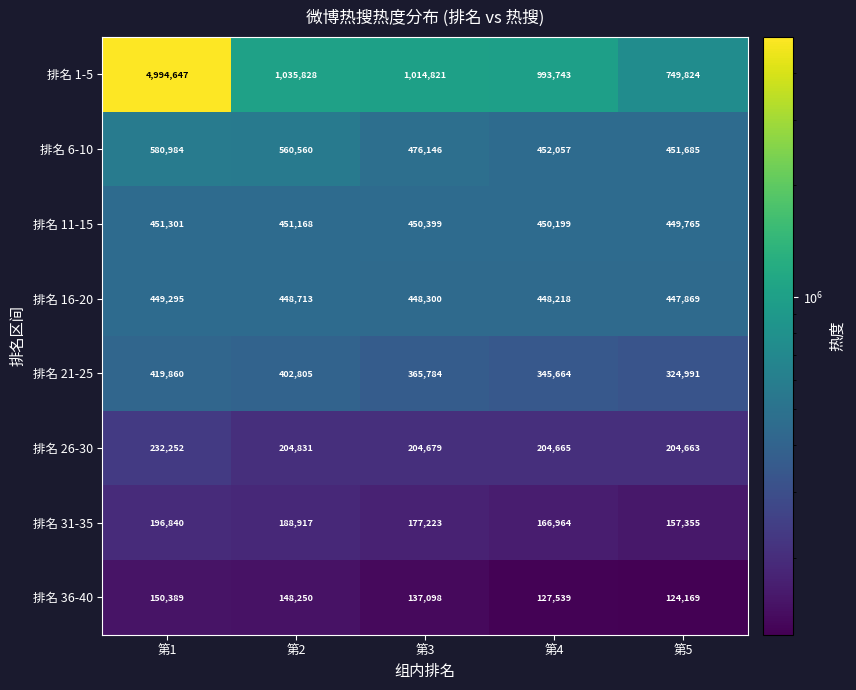

What is the difference between the 排名 36-40 values at 第5 and 第1?

26220